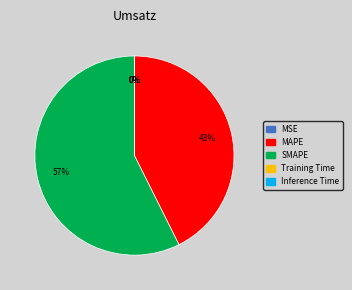

To the nearest percent, what portion does MAPE represent?

43%